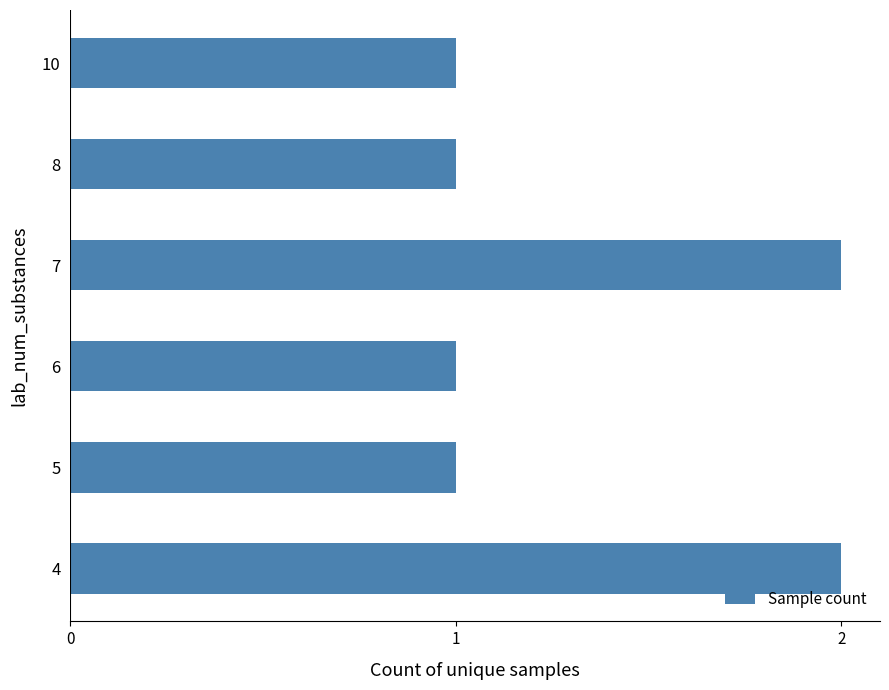

What is the sum of all values?

8